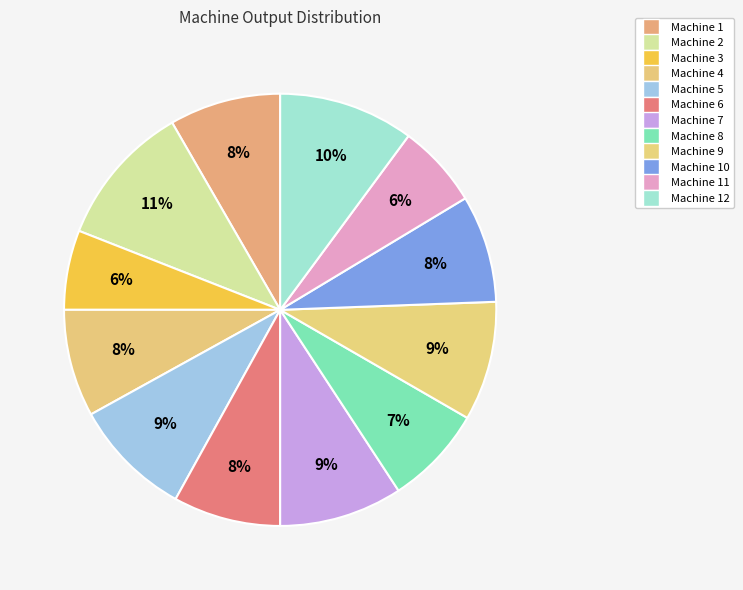

Which category has the smallest portion of the pie?

Machine 3